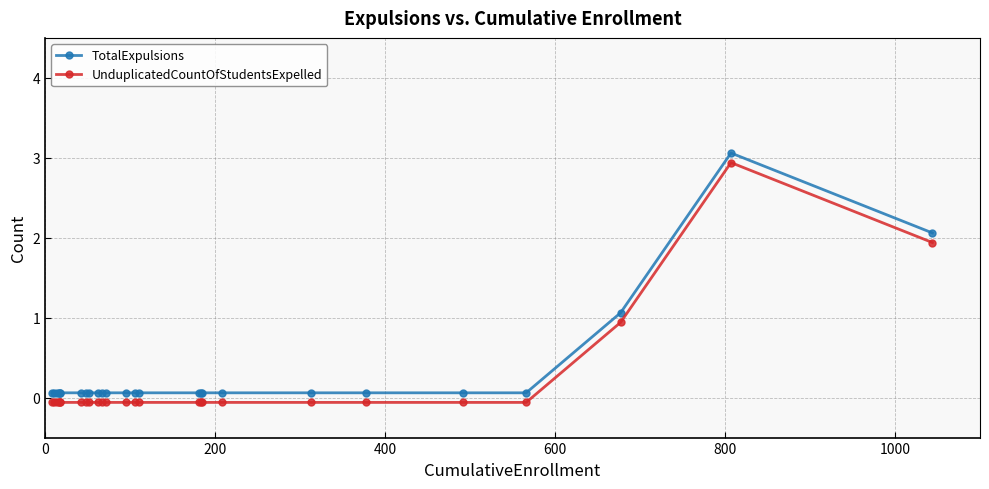

What position from the left is 24?

25